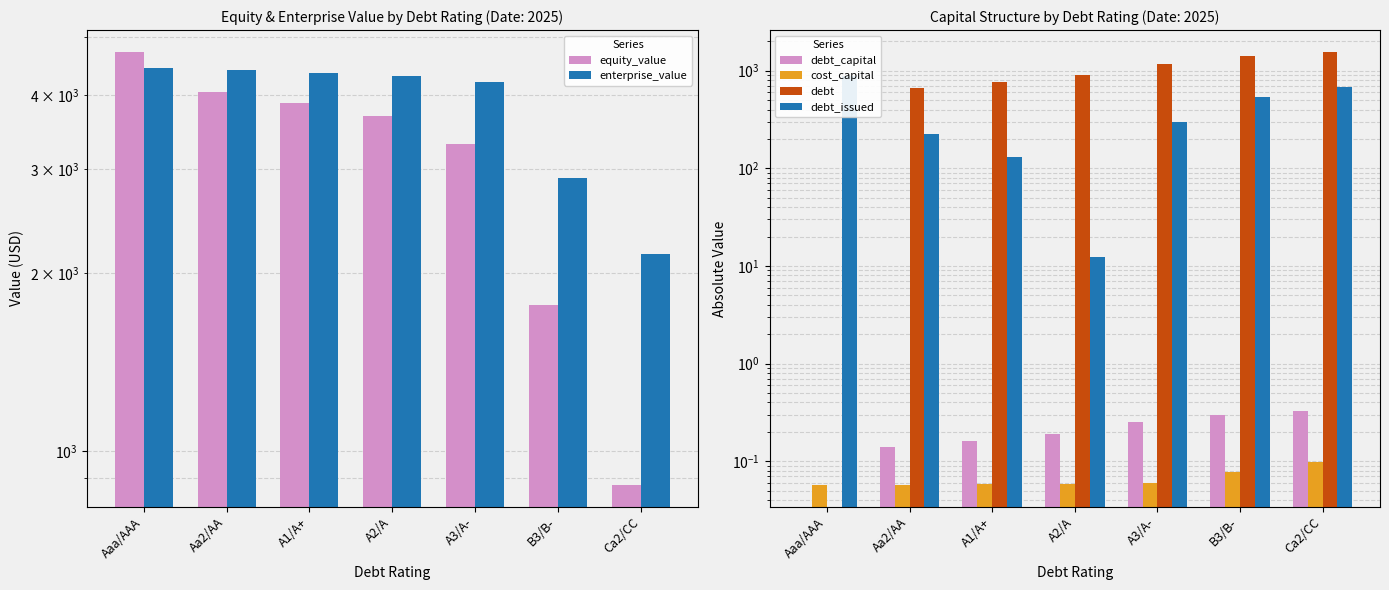

How many groups of bars are there?

7